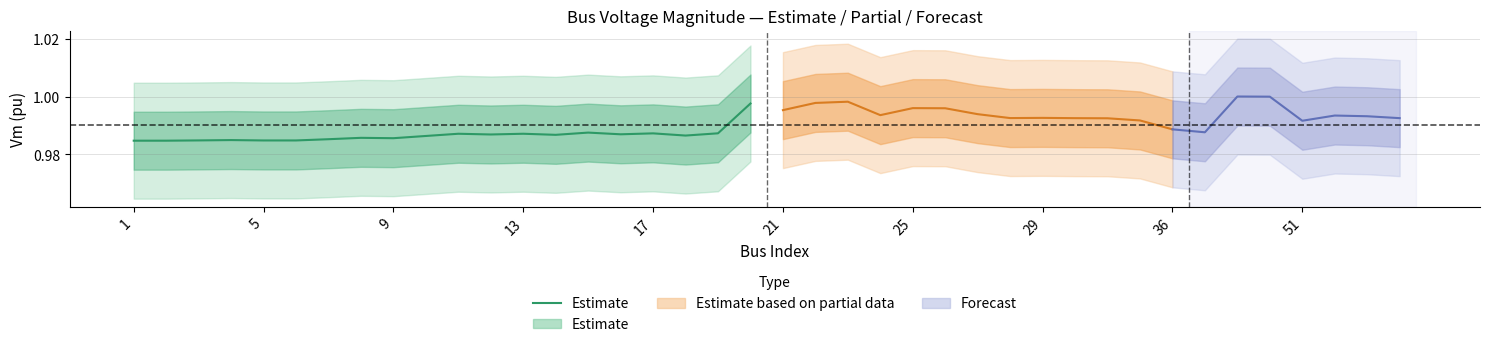

At which label is the value closest to 0?

1